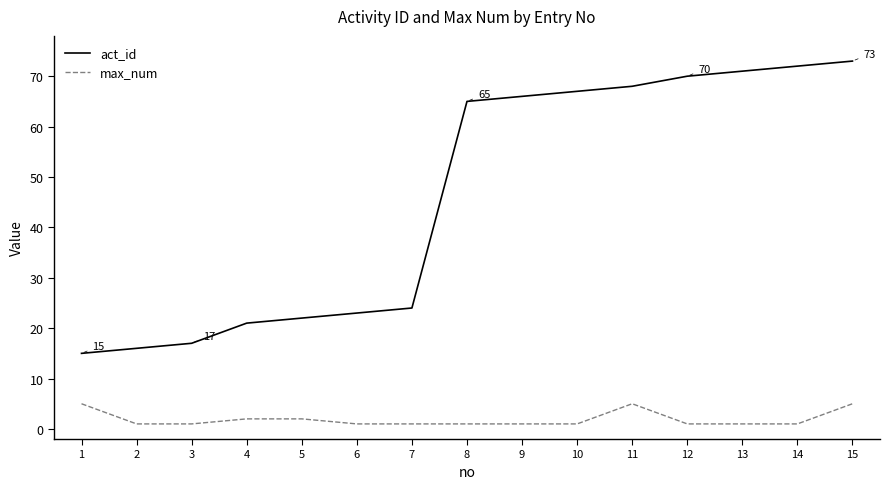

What value does the max_num series have at 9?

1